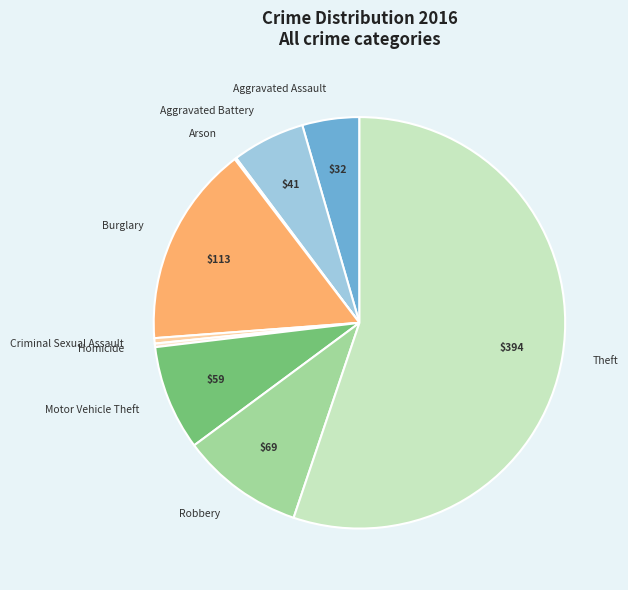

Does any single category account for the majority?

Yes